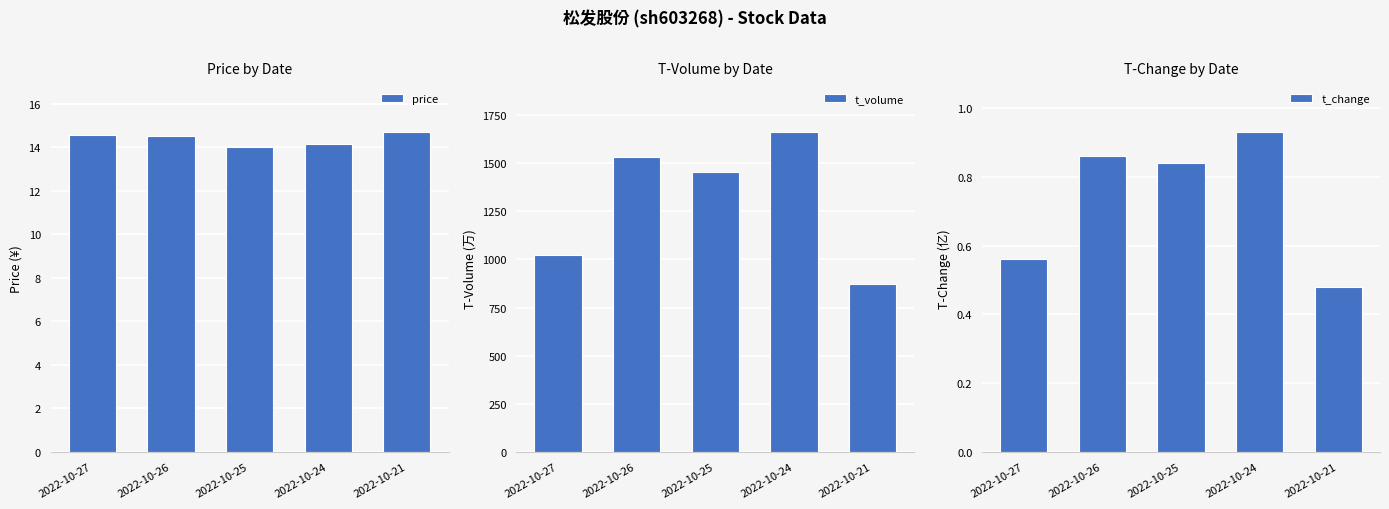

What is the sum of the t_volume values at 2022-10-21 and 2022-10-25?

2328